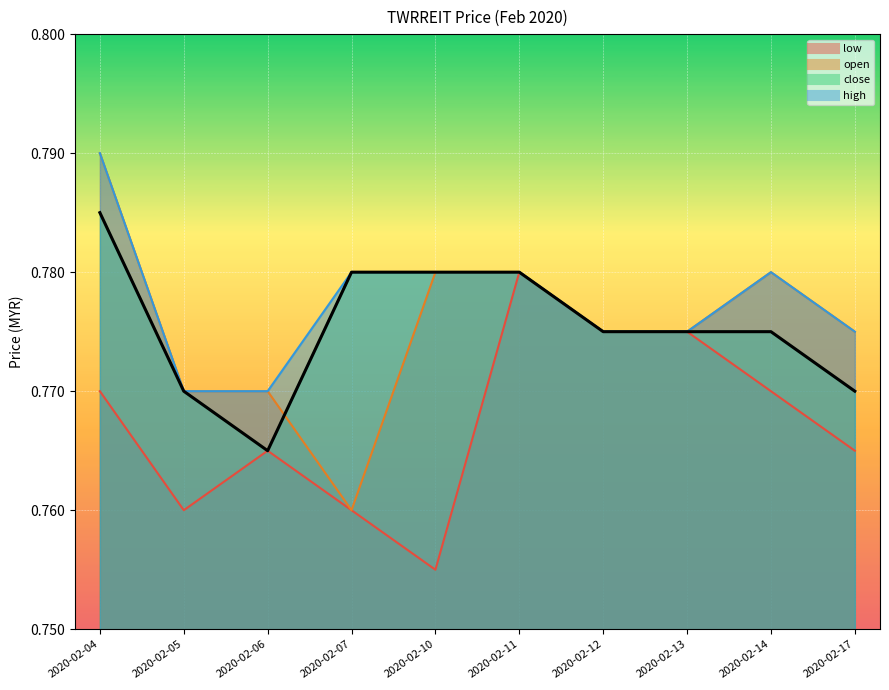

Rank the series by their maximum value, from highest to lowest.

open, high, close, low